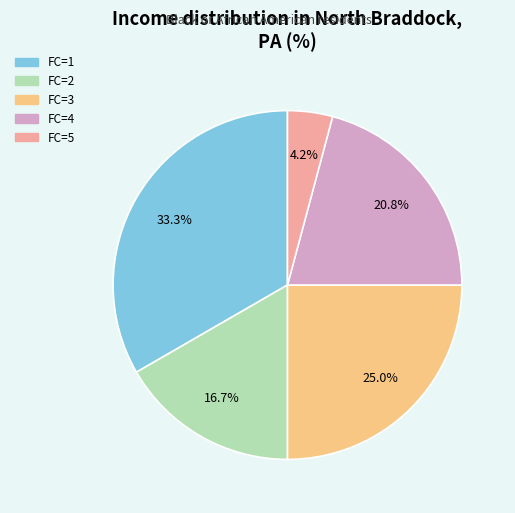

To the nearest percent, what portion does FC=3 represent?

25%